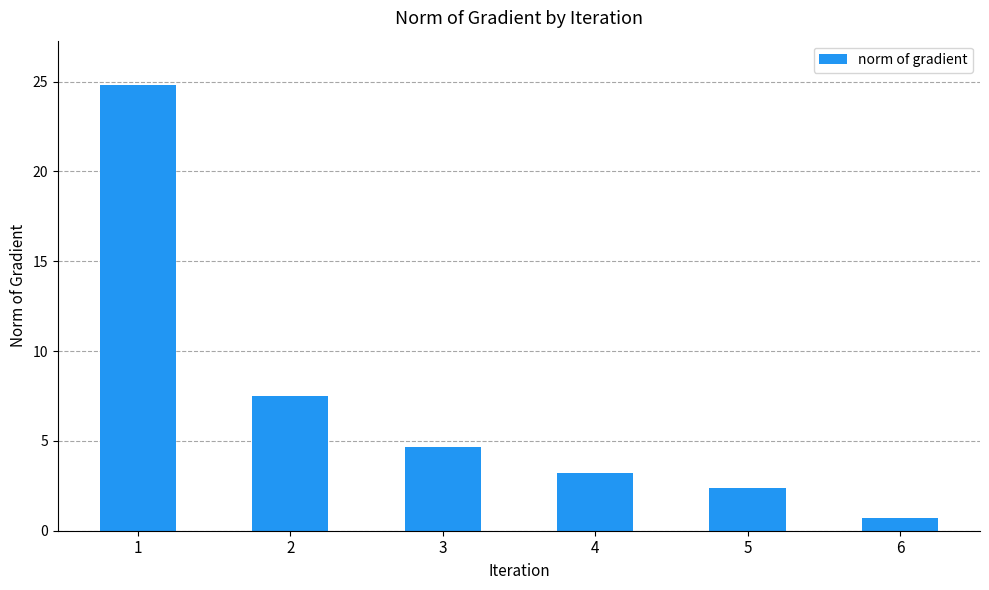

What is the difference between the values at 4 and 2?

4.3